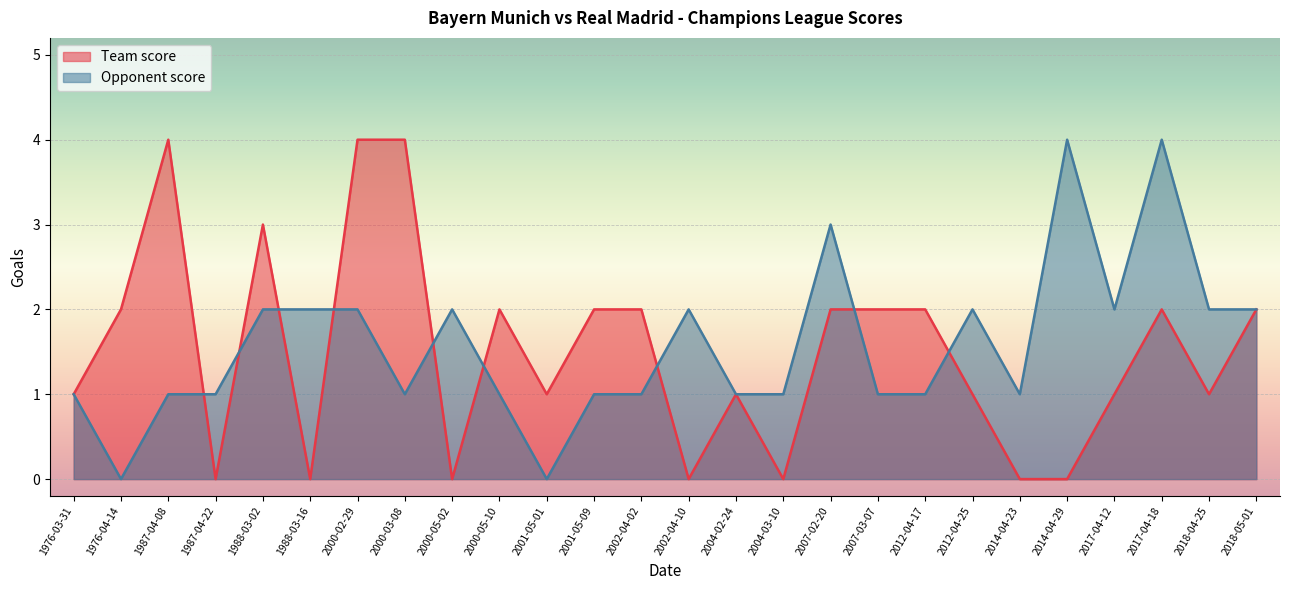

What is the label of the 9th point from the right?

2007-03-07